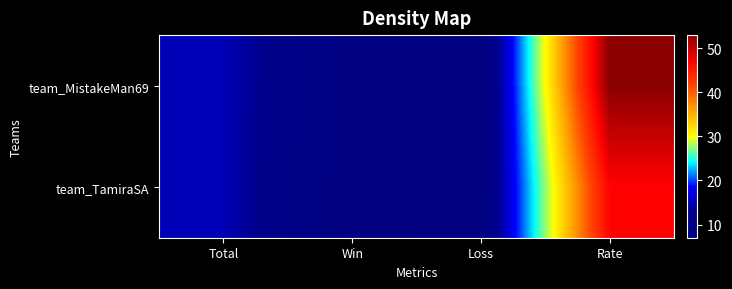

How many data points does each series have?

4